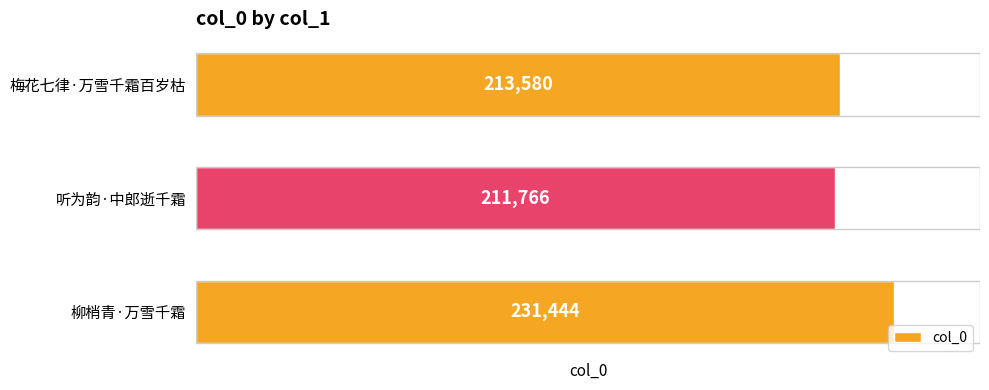

What is the greatest value displayed?

231444